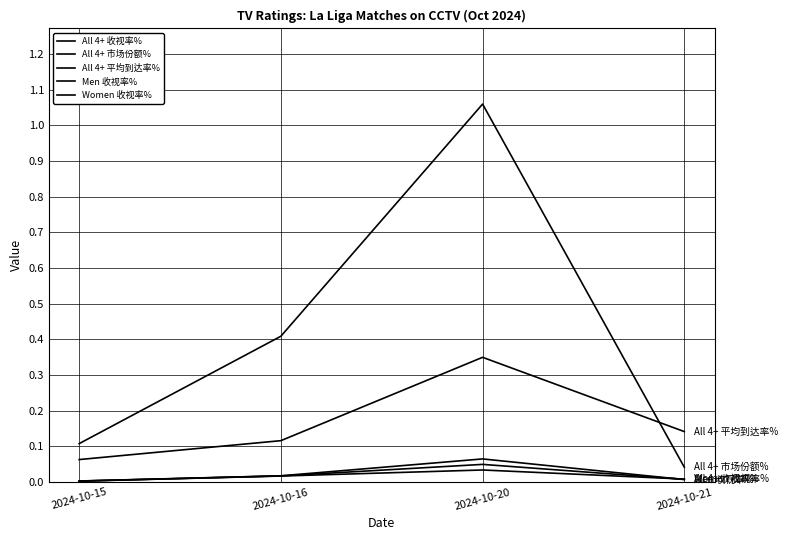

At which category is the sum across all series the highest?

2024-10-20